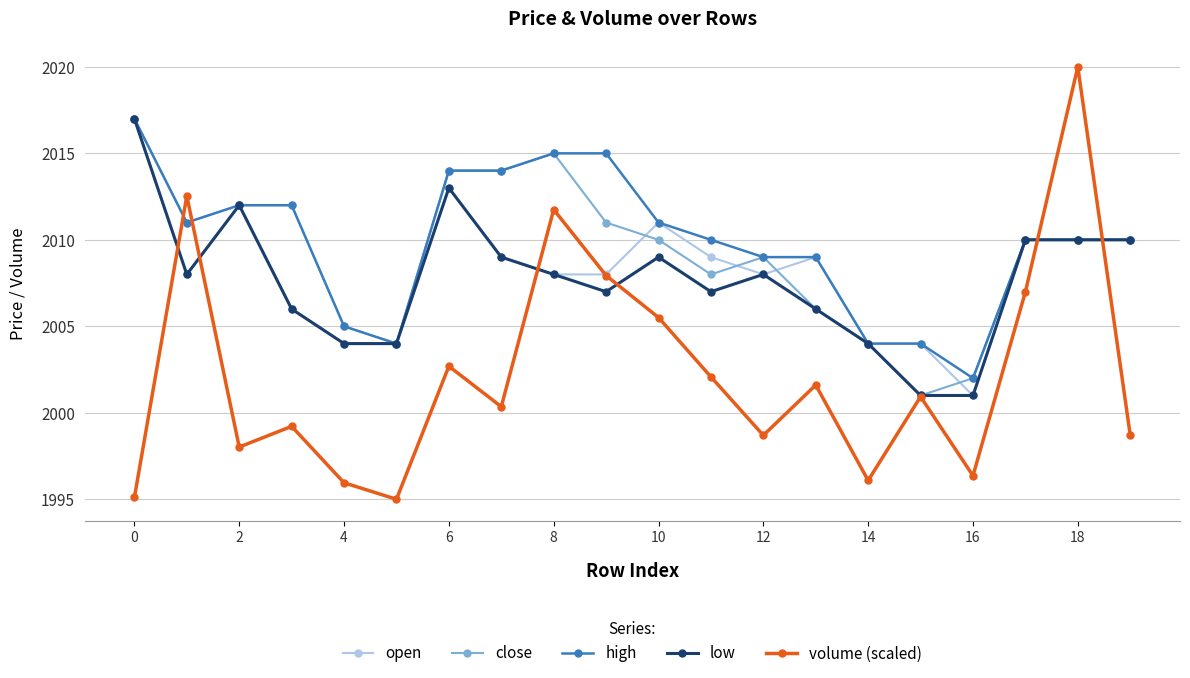

Which series has the largest range (max minus min)?

volume (scaled)